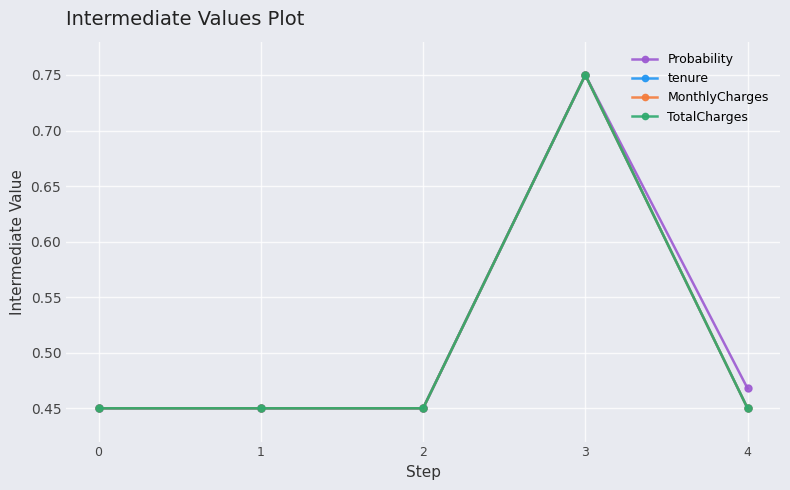

Is this an area chart (filled region under the line)?

No